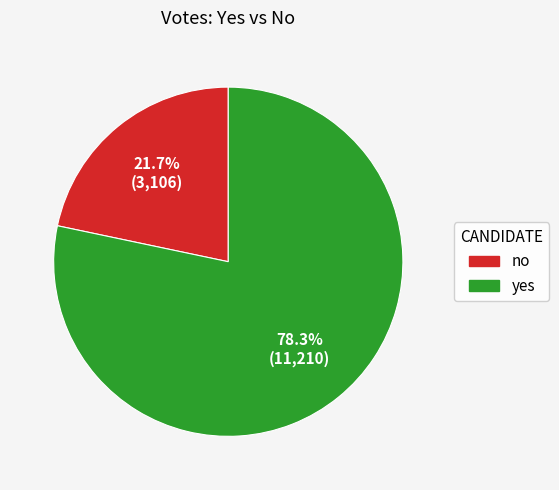

Combined, what portion of the pie is yes and no?

100.0%